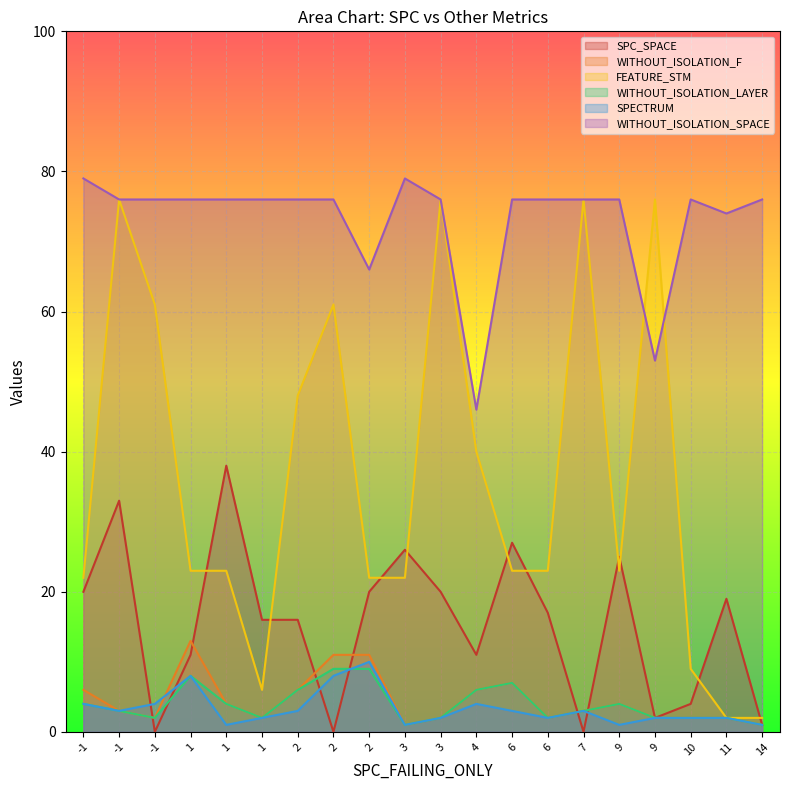

At which label is WITHOUT_ISOLATION_SPACE closest to 62?

2